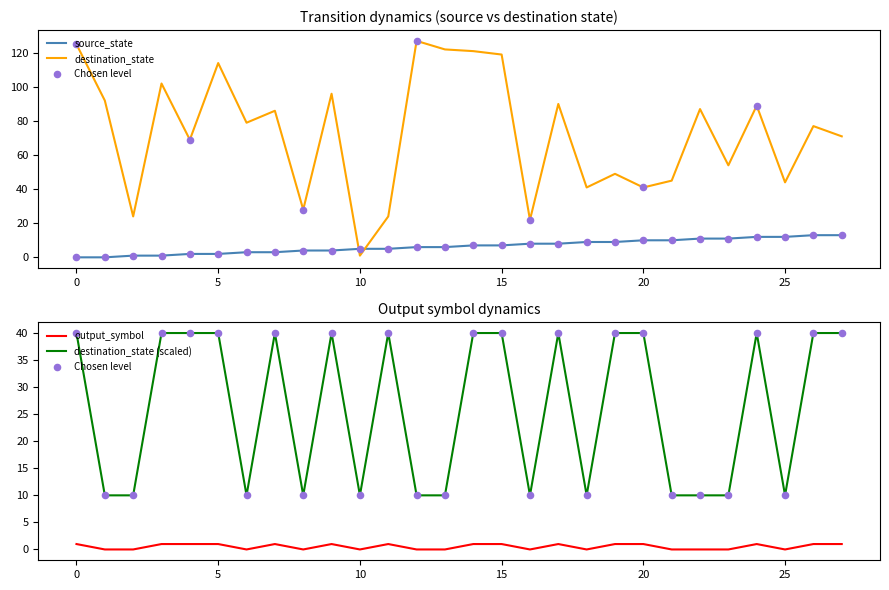

Which series contains the lowest Y value?

source_state